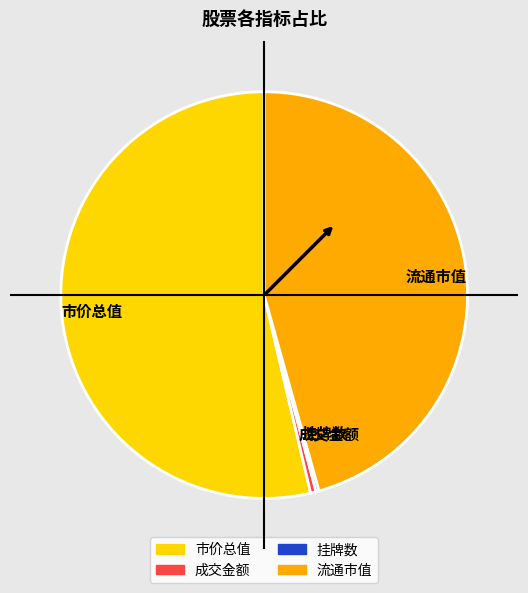

Approximately how many times larger is the value at 流通市值 compared to 市价总值?

0.9